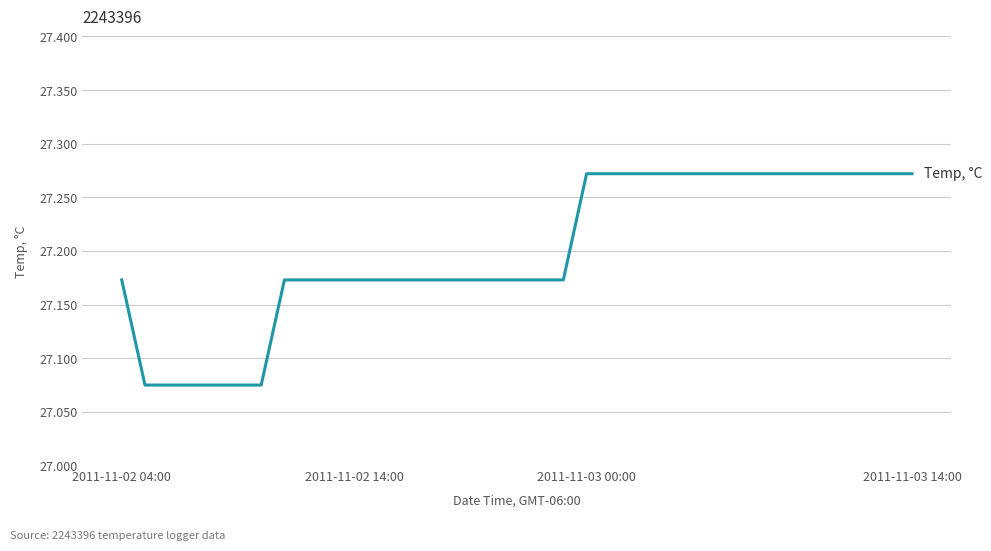

How many values are between 27 and 28?

35